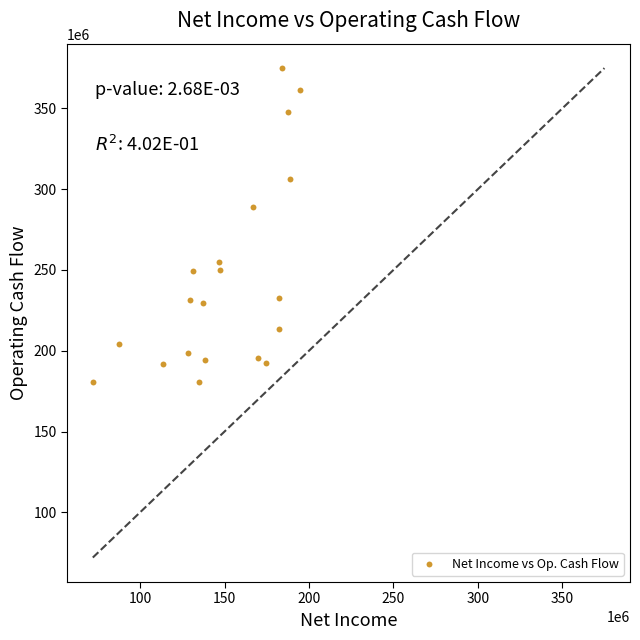

What is the range of Y values (max minus min)?

194537000